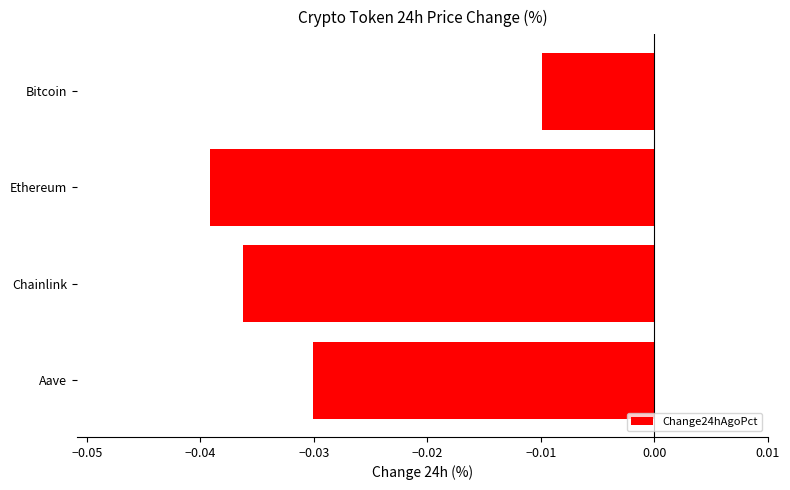

How many bars are there in total?

4